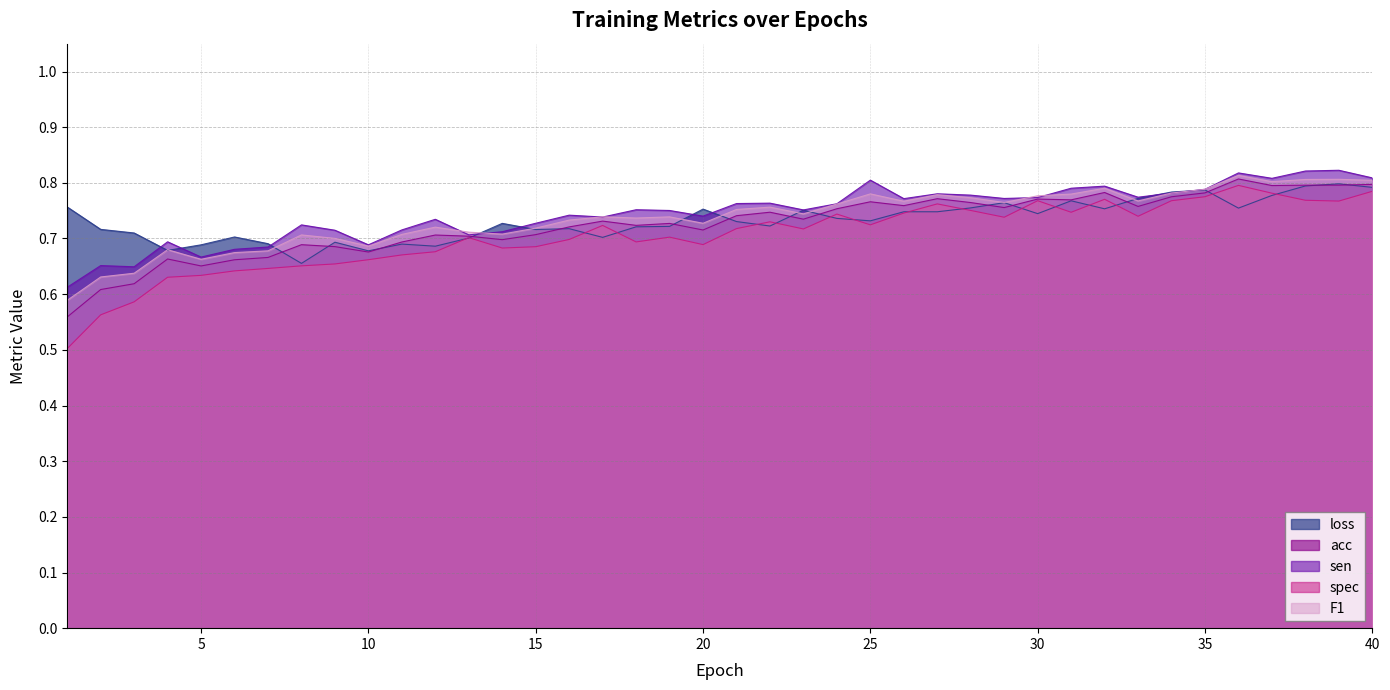

Which series has the largest total across all categories?

sen